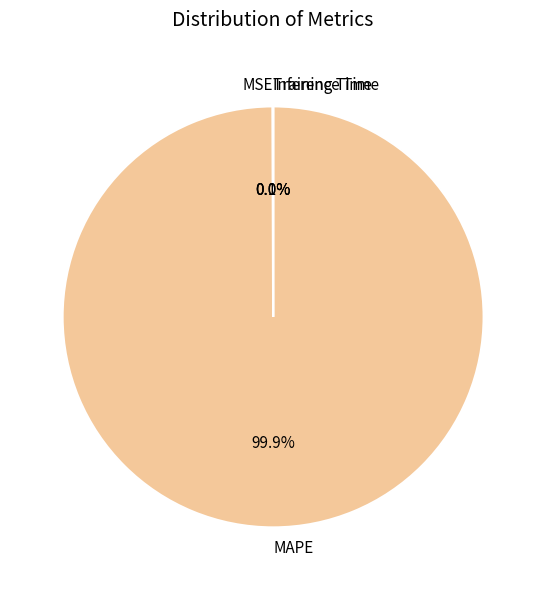

Does MAPE account for over 50% of the chart?

Yes